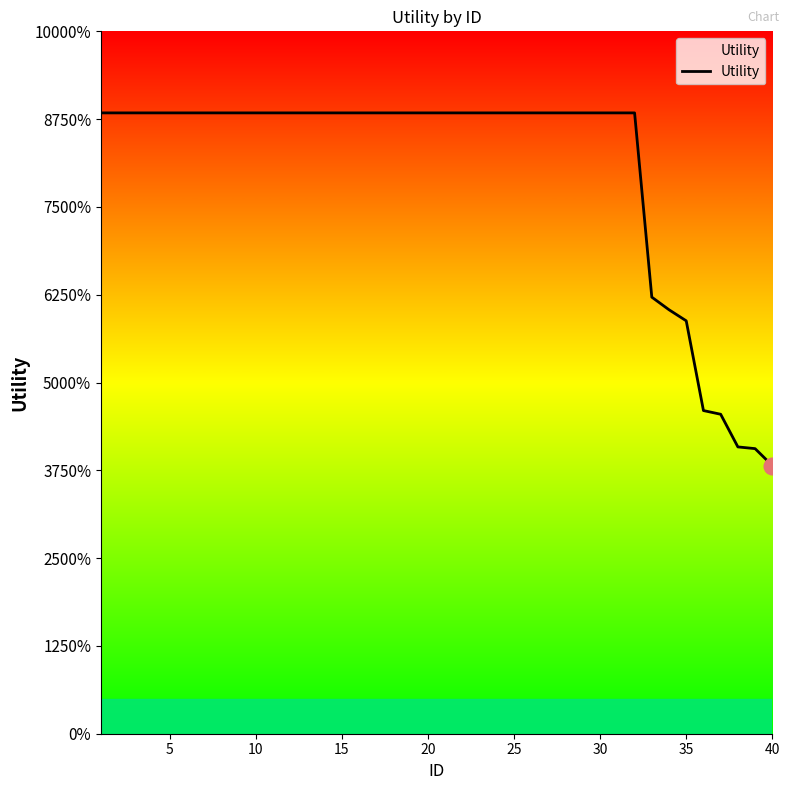

Does the chart display data point markers on the line(s)?

No